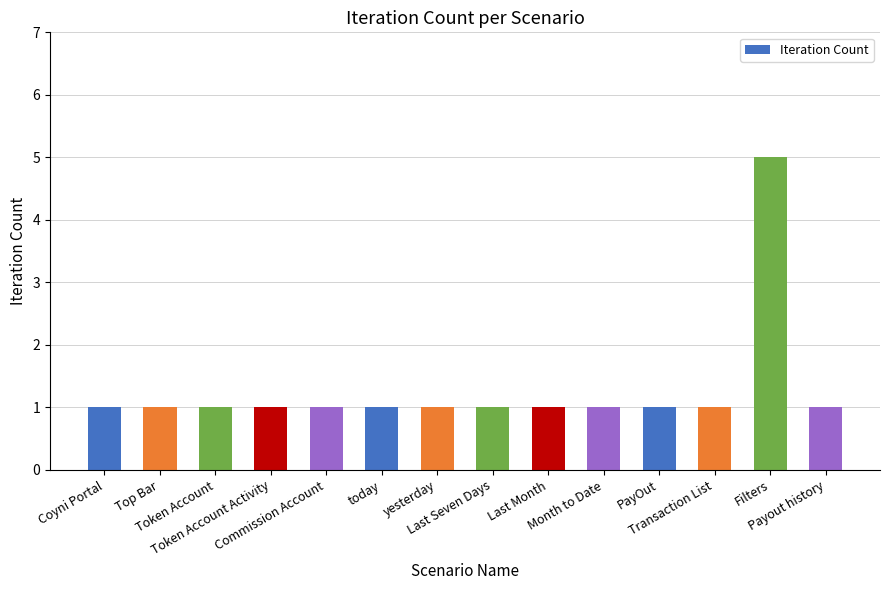

Reading left to right, transcribe all the data shown in this chart.

Coyni Portal=1	Top Bar=1	Token Account=1	Token Account Activity=1	Commission Account=1	today=1	yesterday=1	Last Seven Days=1	Last Month=1	Month to Date=1	PayOut=1	Transaction List=1	Filters=5	Payout history=1